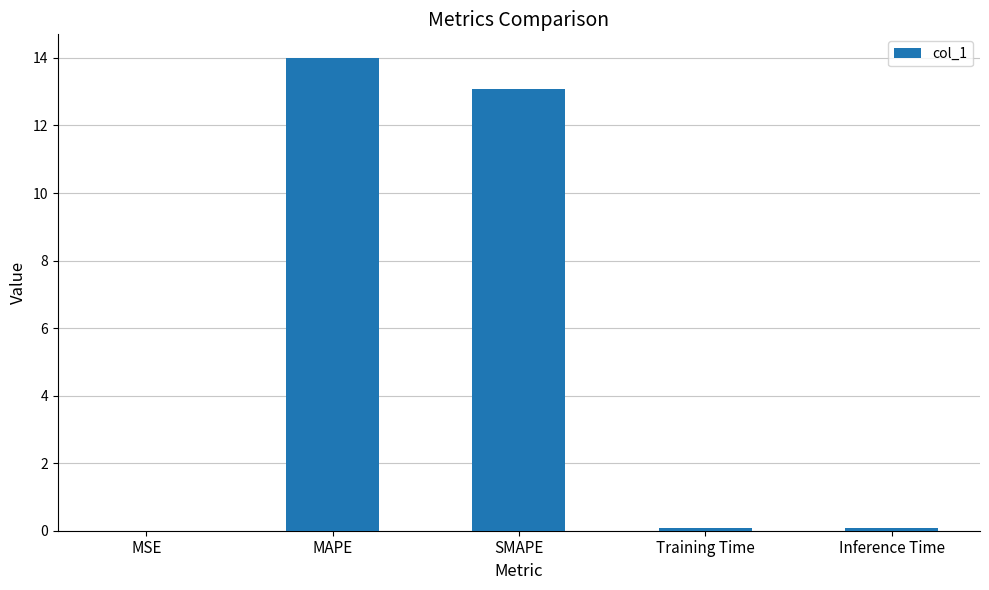

What is the sum of all values?

27.2